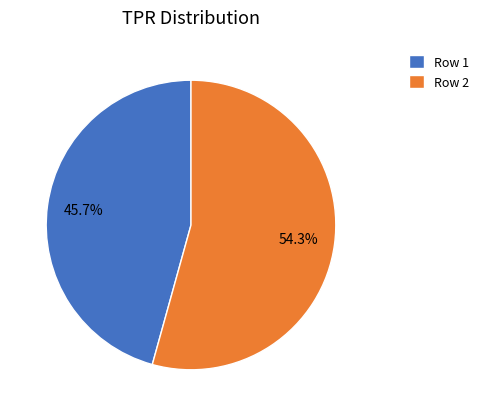

How many segments does this pie chart have?

2